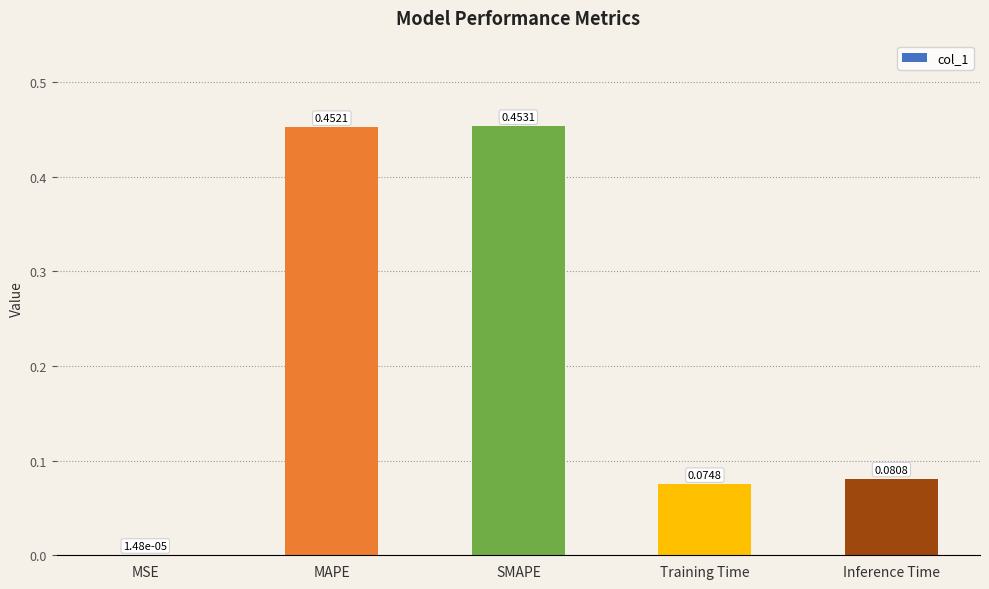

Are the bars horizontal?

No